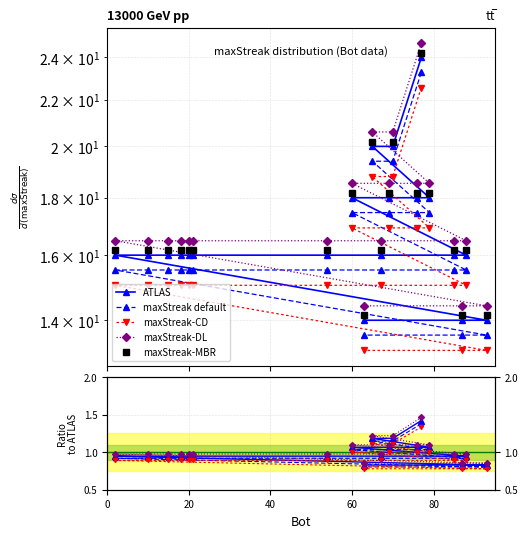

Which series has the largest range (max minus min)?

ATLAS